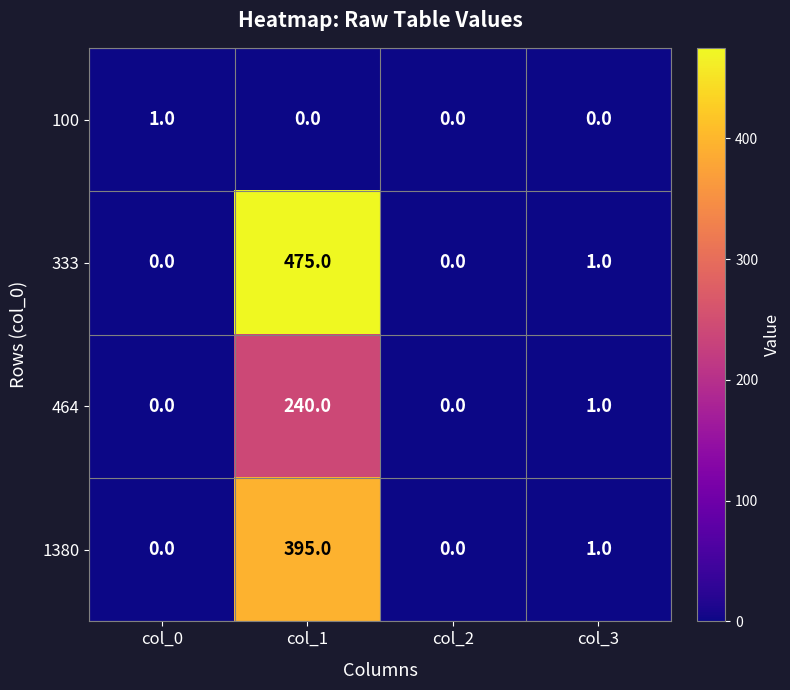

Which category has the highest value in the 100 series?

col_0